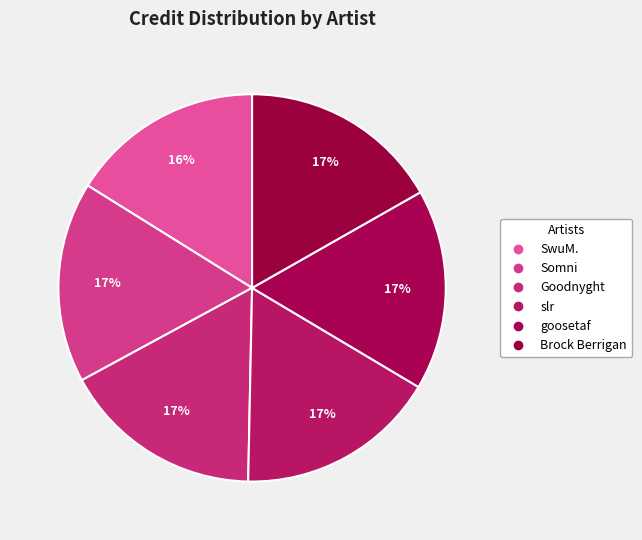

How much of the chart is everything except slr?

83.2%